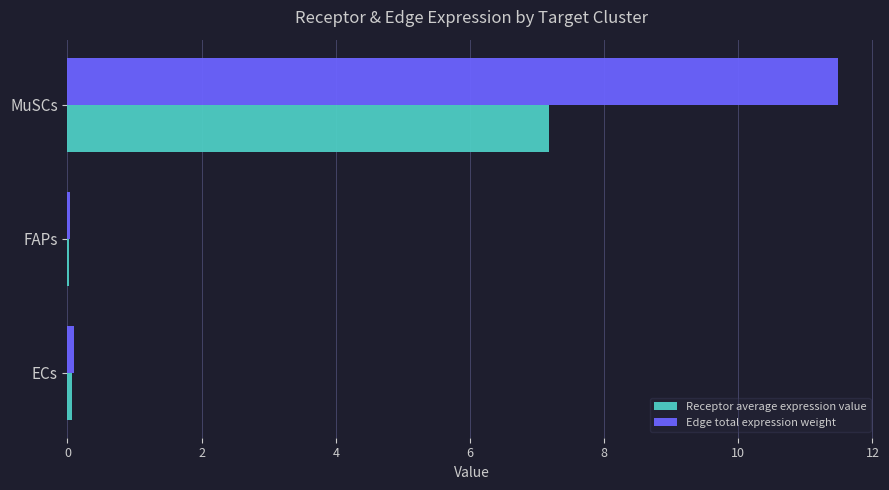

Which series changed the most between FAPs and MuSCs?

Edge total expression weight